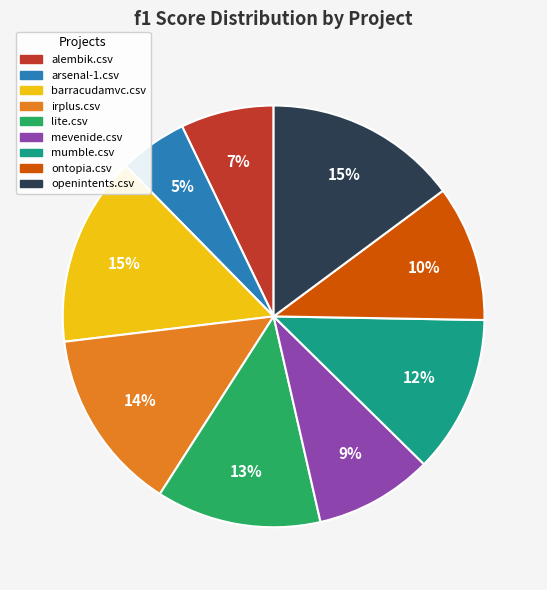

Is it true that alembik.csv is 1% of the pie?

False